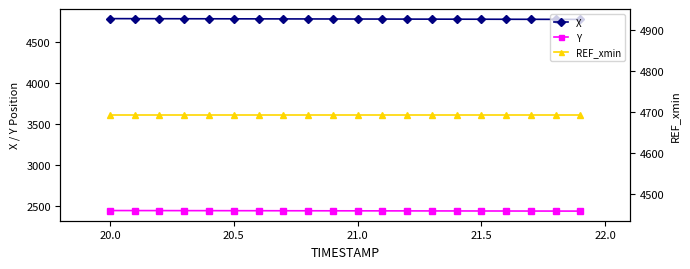

True or false: Y and REF_xmin cross at least once.

False